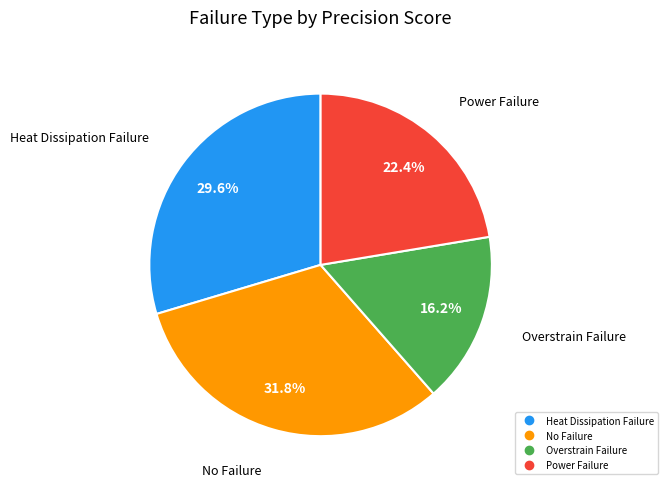

Count the number of slices in the pie.

4